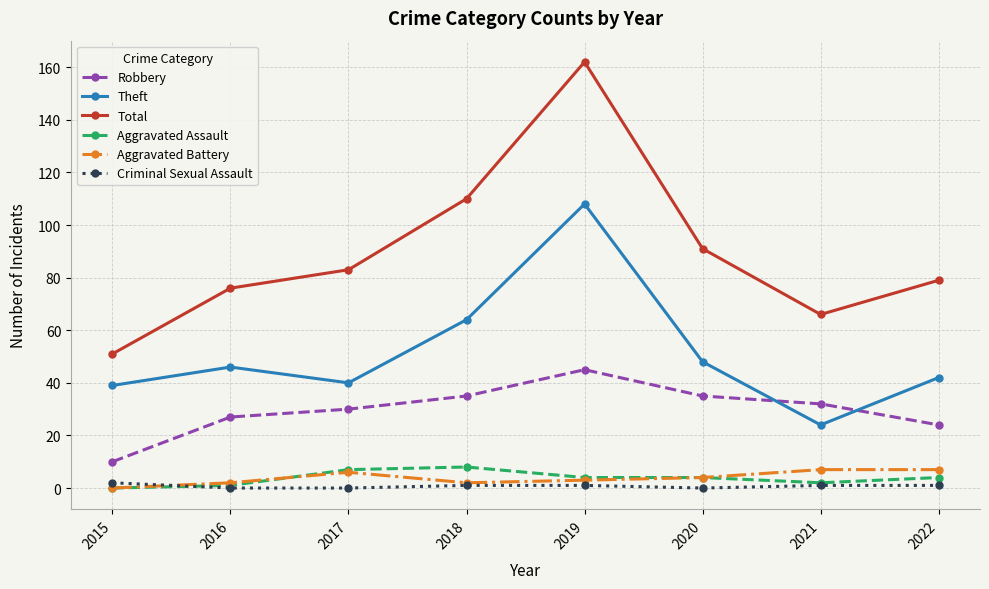

At which category does the chart reach its peak across all series?

2019